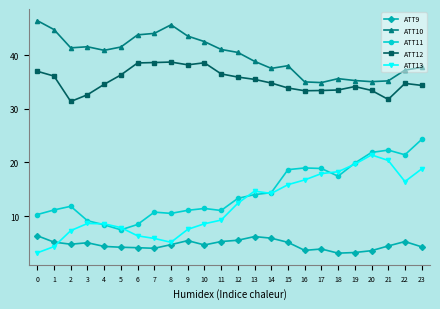

What is the highest value of the ATT11 series?

24.3